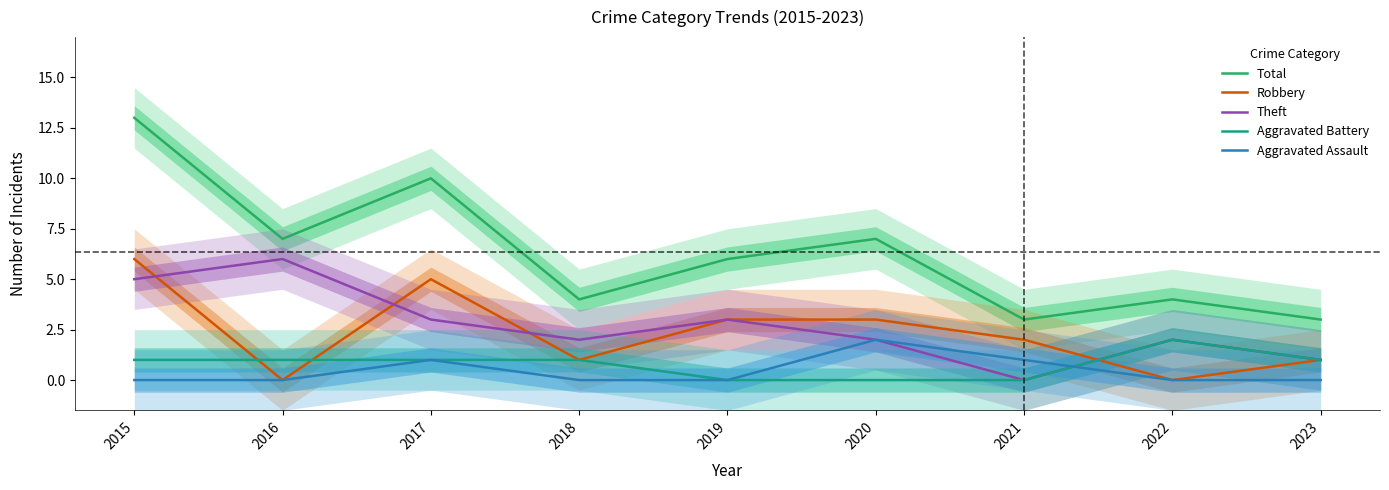

The Robbery series shows 0 at 2022. True or false?

True